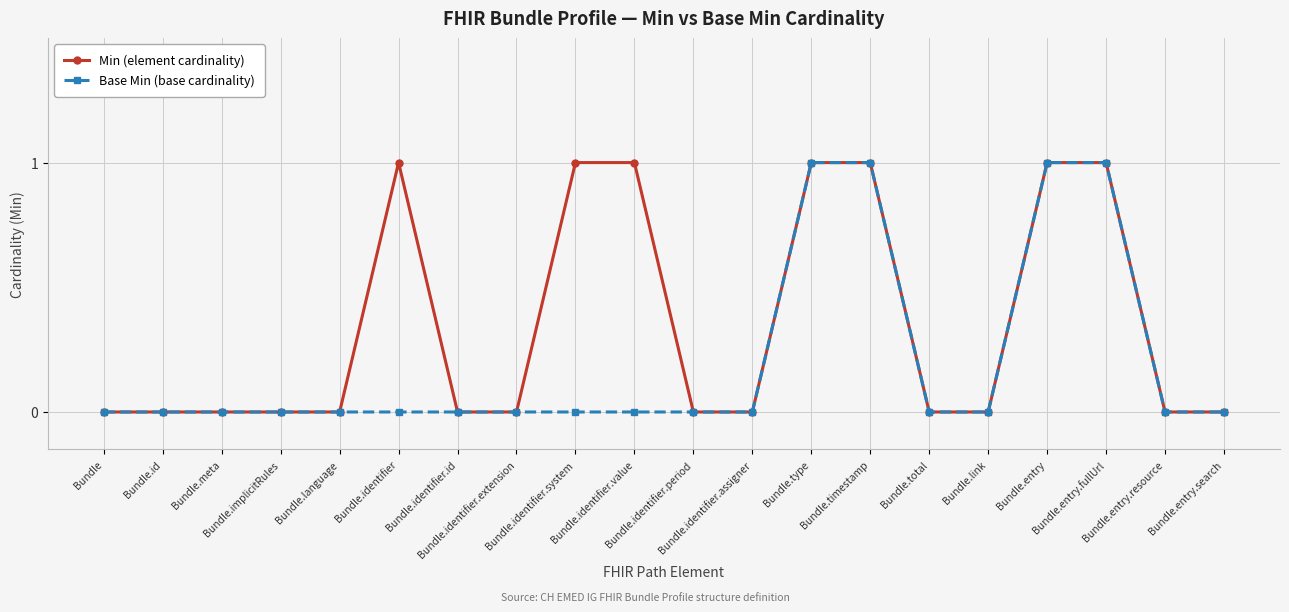

Which series has the largest total across all categories?

Min (element cardinality)